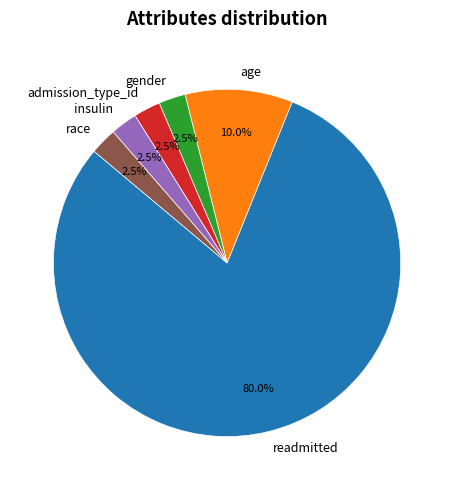

The admission_type_id slice represents 9% of the pie. True or false?

False